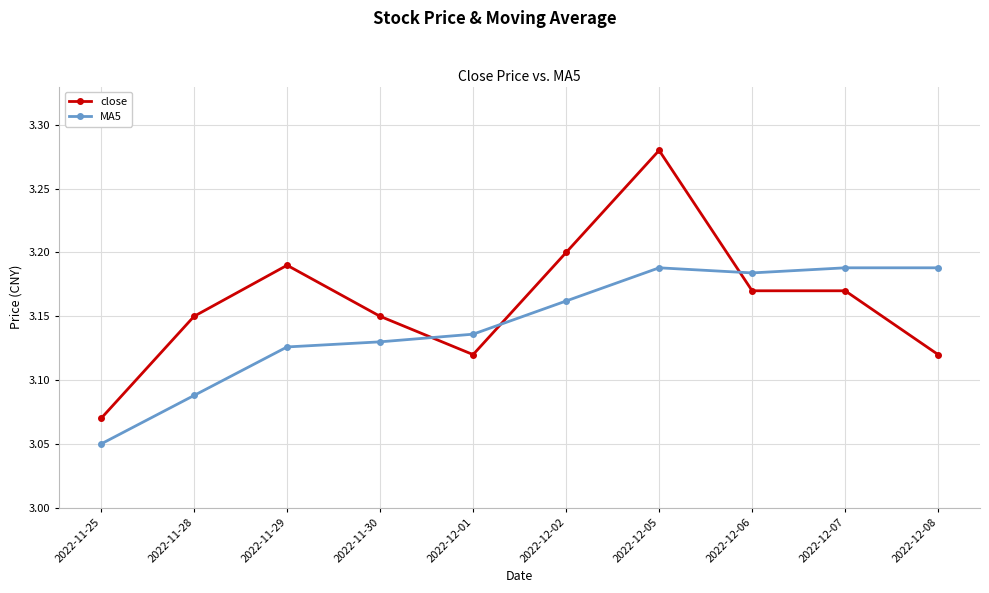

What are all the series names shown in the legend?

close, MA5